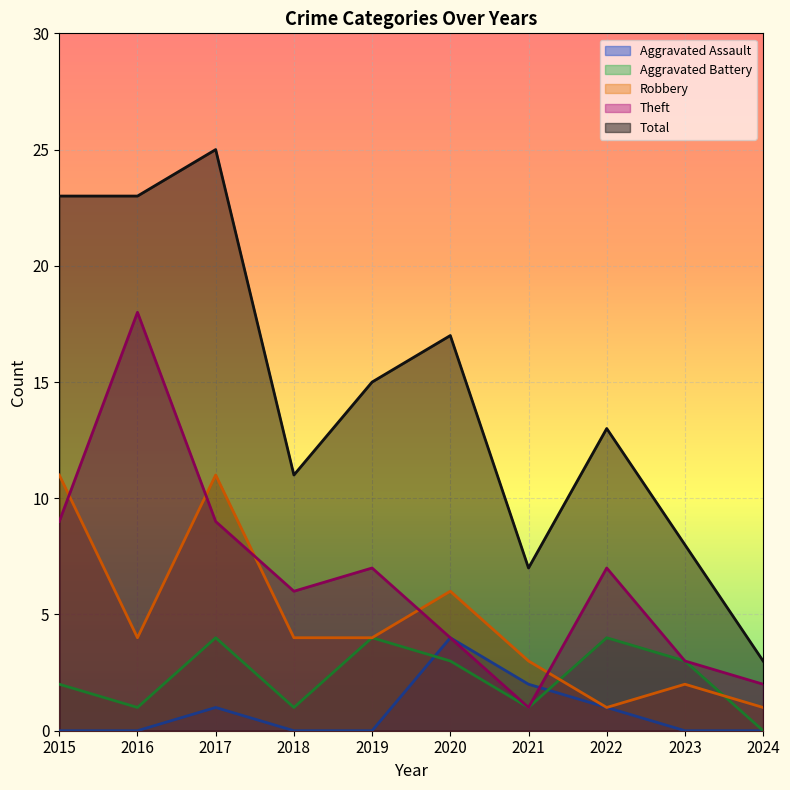

Reading left to right, list all the values displayed in this chart.

Aggravated Assault: 0	0	1	0	0	4	2	1	0	0
Aggravated Battery: 2	1	4	1	4	3	1	4	3	0
Robbery: 11	4	11	4	4	6	3	1	2	1
Theft: 9	18	9	6	7	4	1	7	3	2
Total: 23	23	25	11	15	17	7	13	8	3